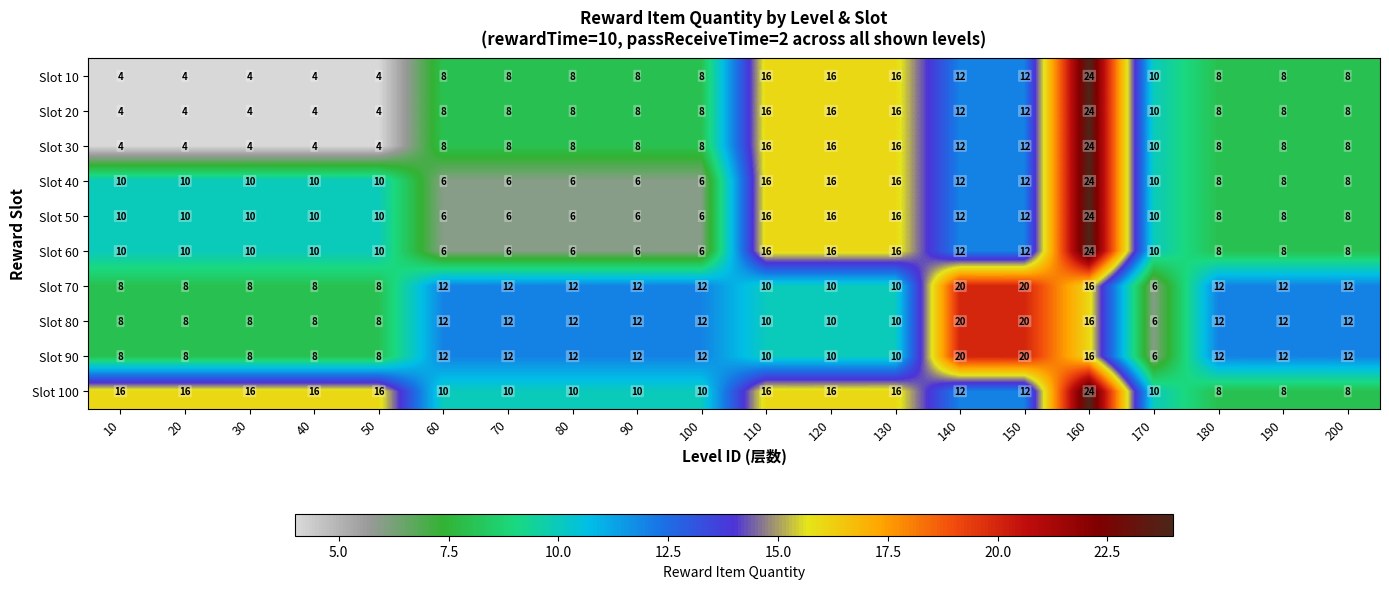

What value does the Slot 80 series have at 140, to the nearest 5?

20